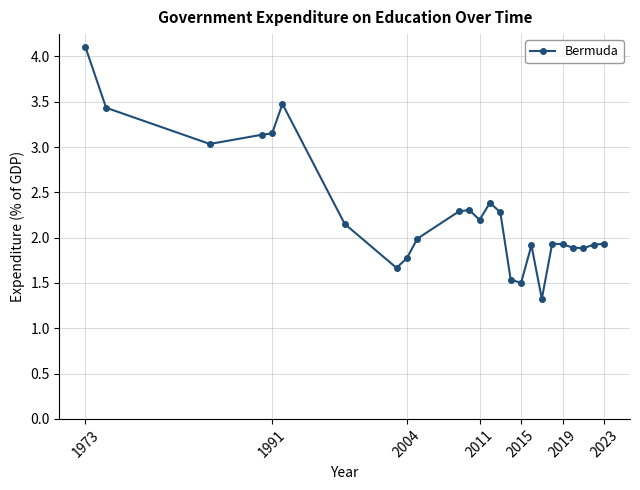

What is the minimum value shown in the chart?

1.3